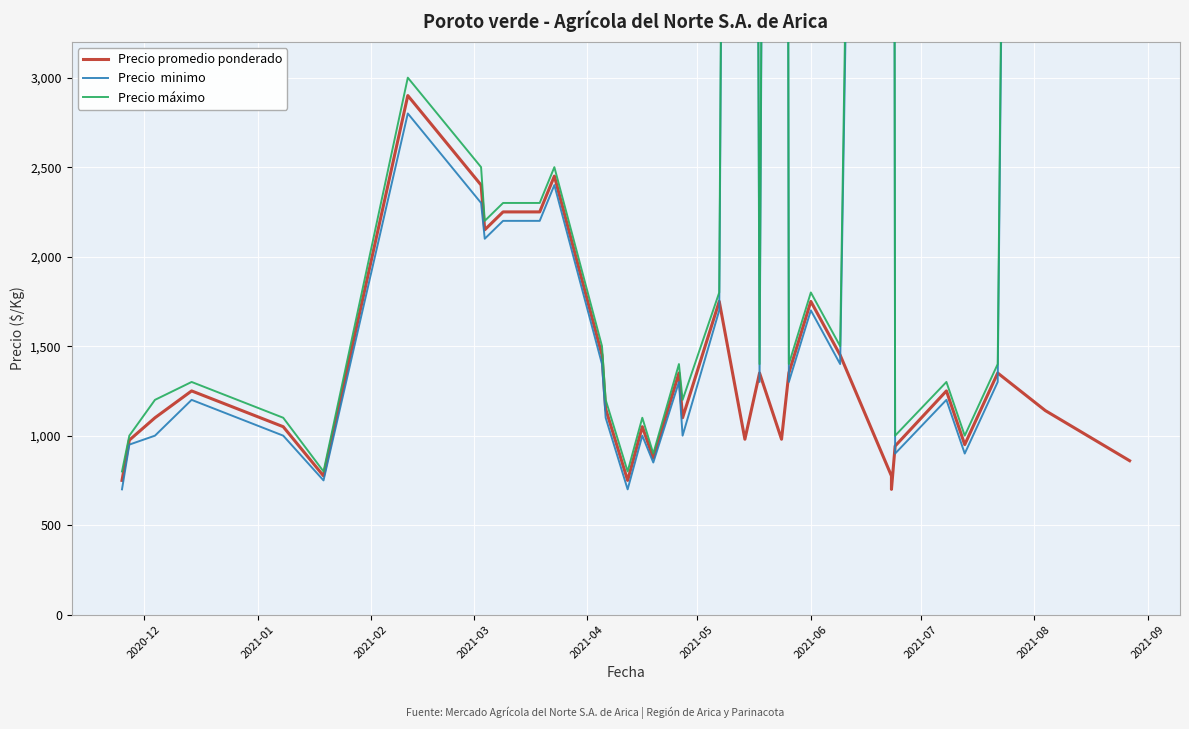

Does the chart display data point markers on the line(s)?

No